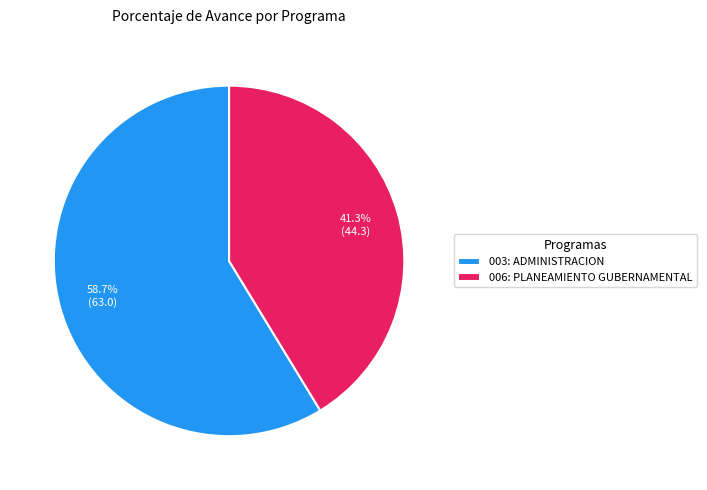

Which category accounts for the majority?

003: ADMINISTRACION